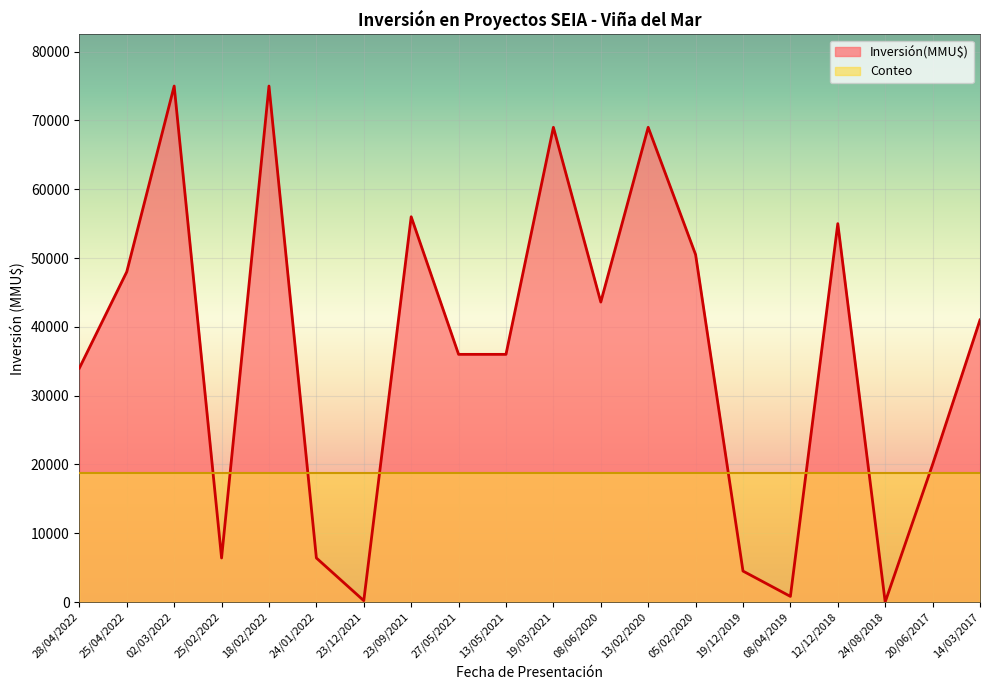

What is the sum of the values at 08/04/2019 and 23/09/2021?

56816